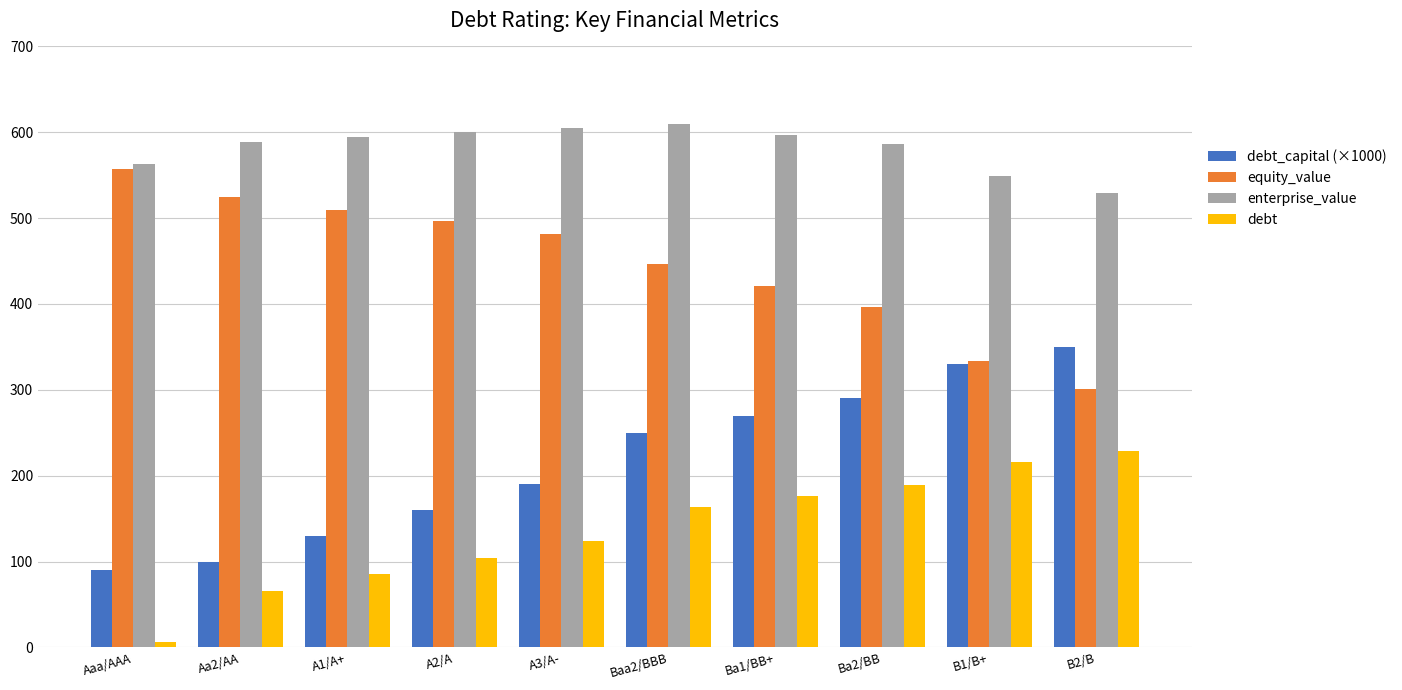

What is the sum of all enterprise_value values?

5825.2